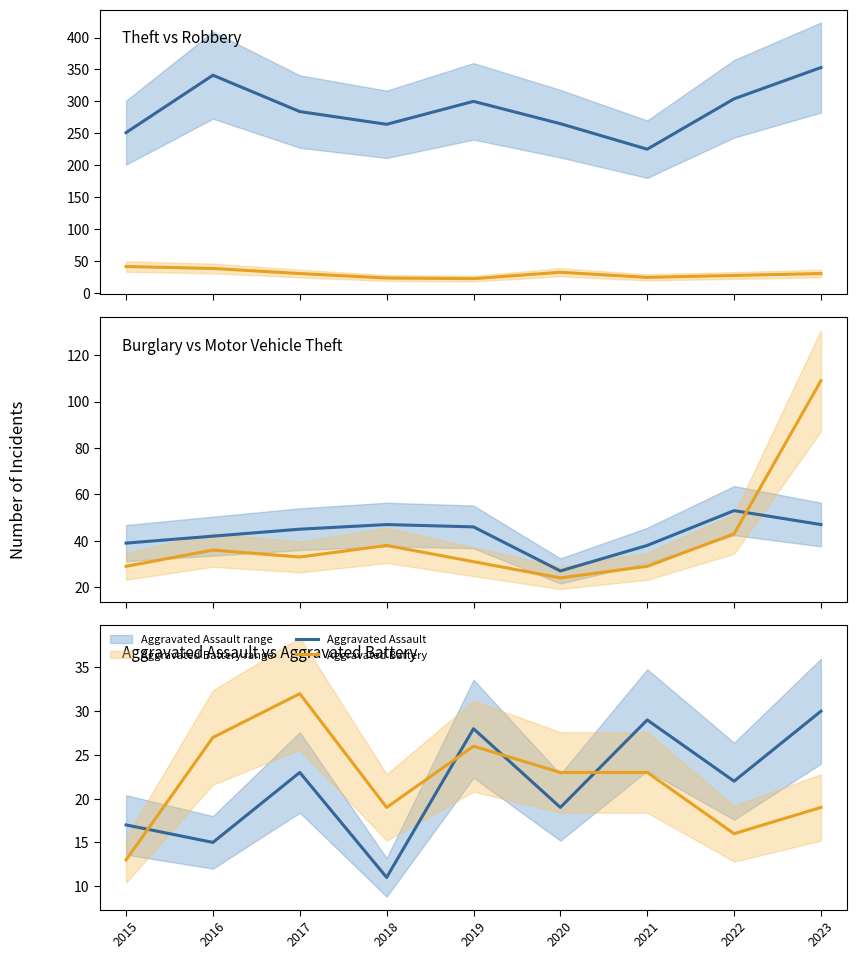

Which series has the largest total across all categories?

Theft